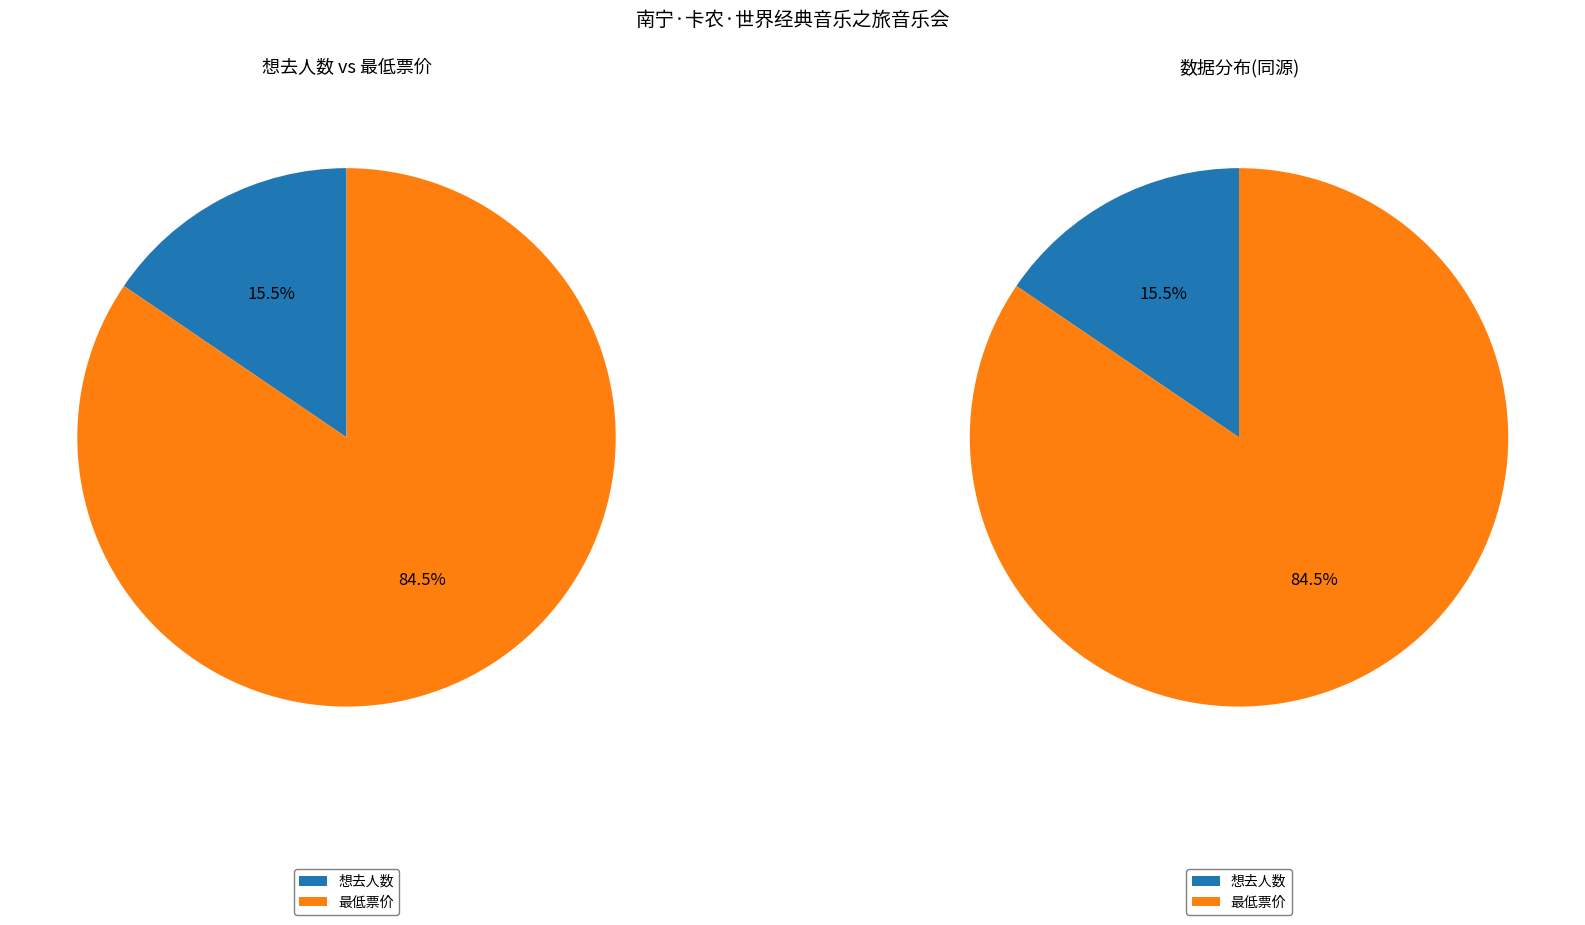

Between 想去人数 (11) and 最低票价 (60), which is larger?

最低票价 (60)